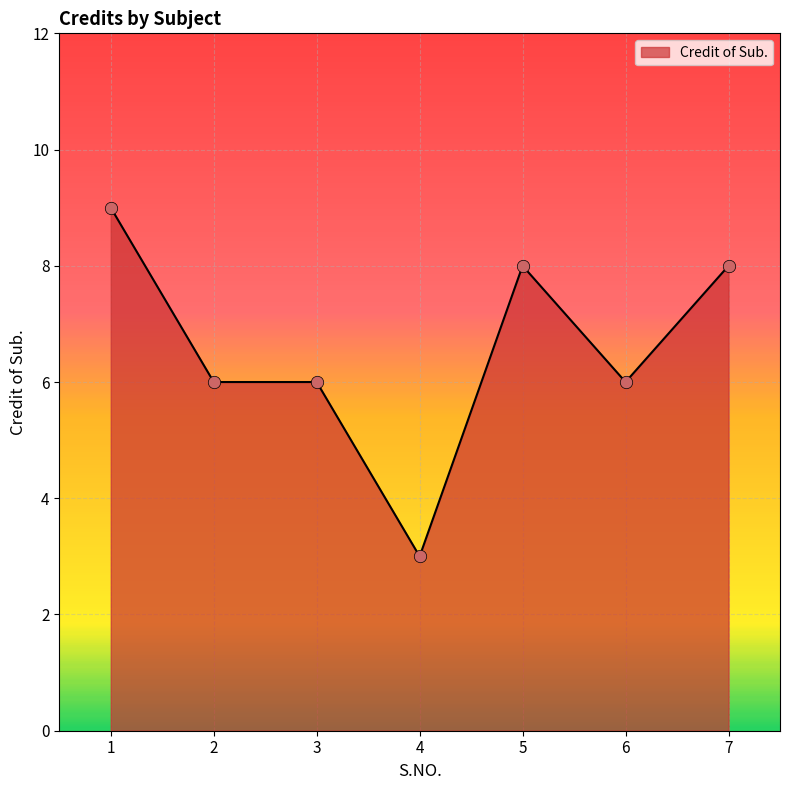

What is the change in value from 4 to 5?

+5